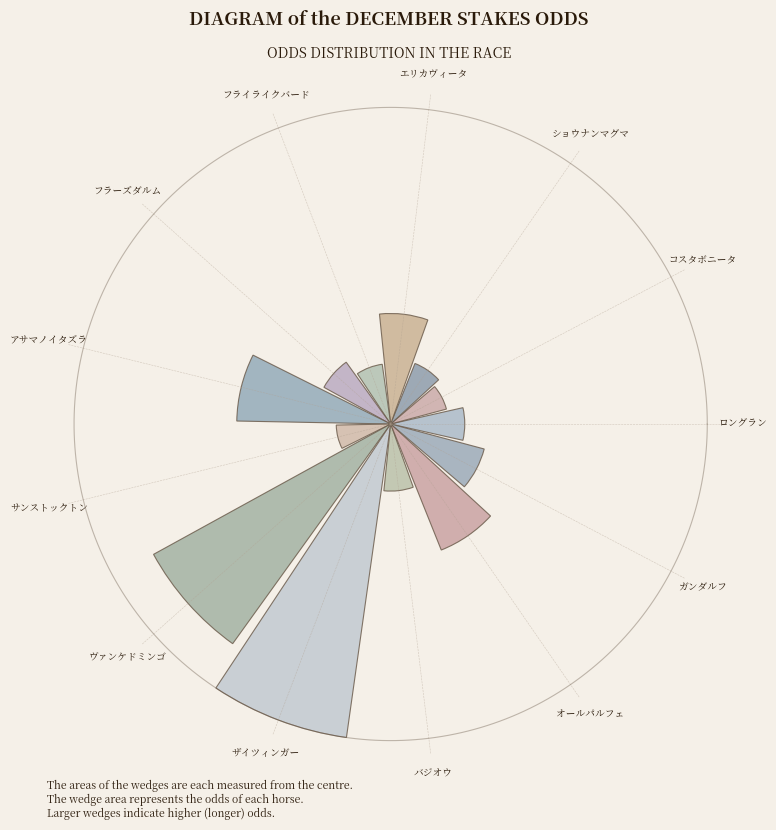

How many segments does this pie chart have?

13